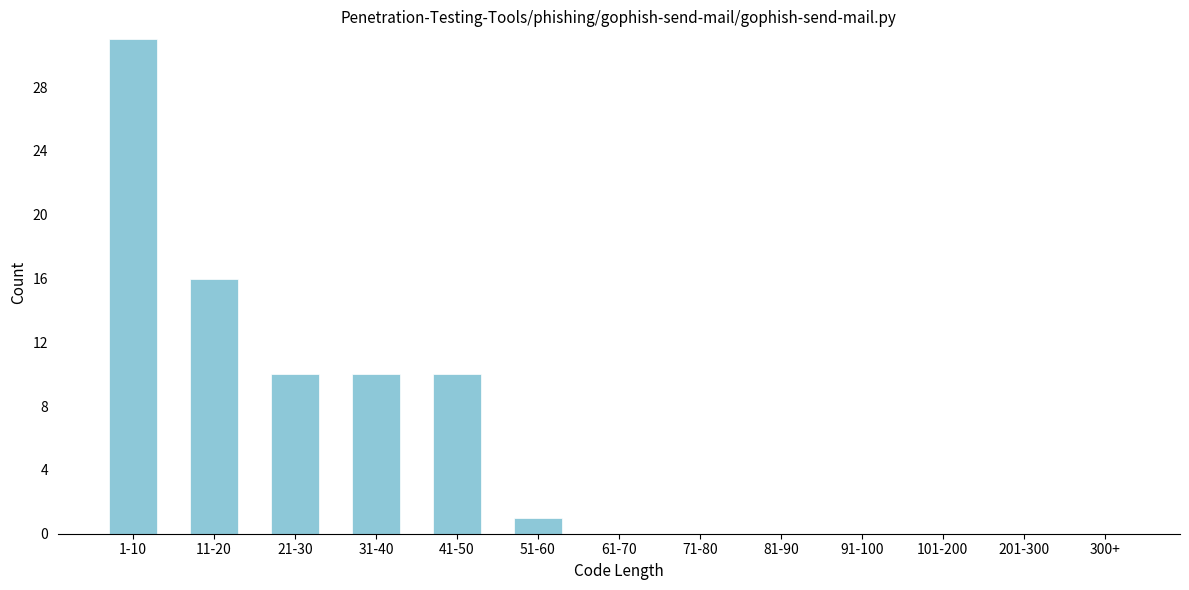

Reading right to left, extract all data points from this chart.

300+=0	201-300=0	101-200=0	91-100=0	81-90=0	71-80=0	61-70=0	51-60=1	41-50=10	31-40=10	21-30=10	11-20=16	1-10=31